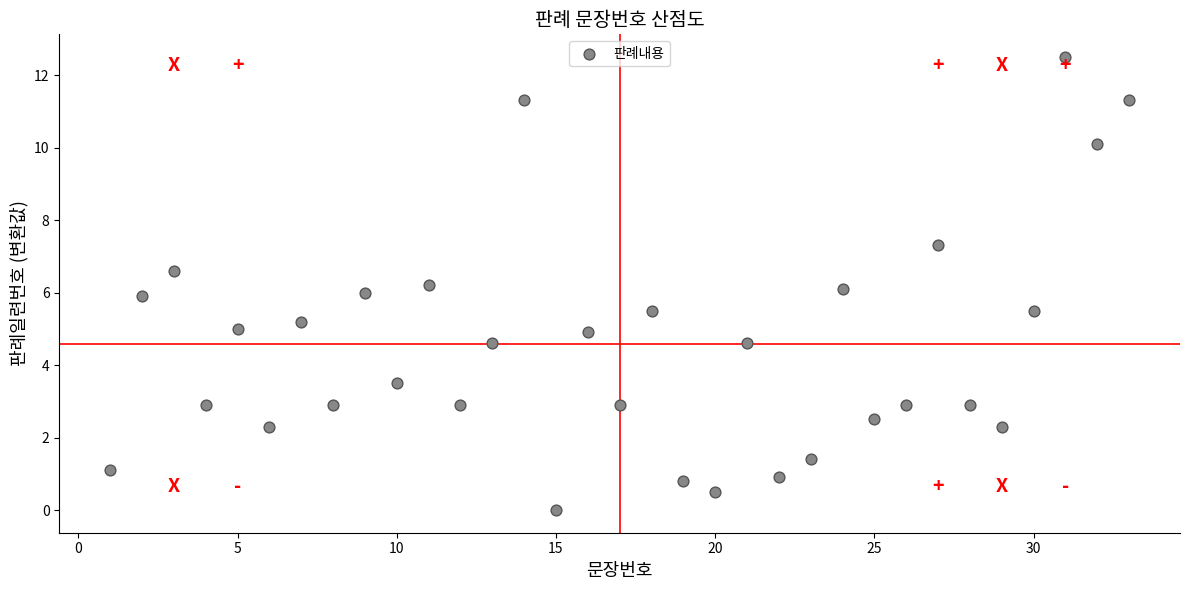

What is the range of Y values (max minus min)?

12.5